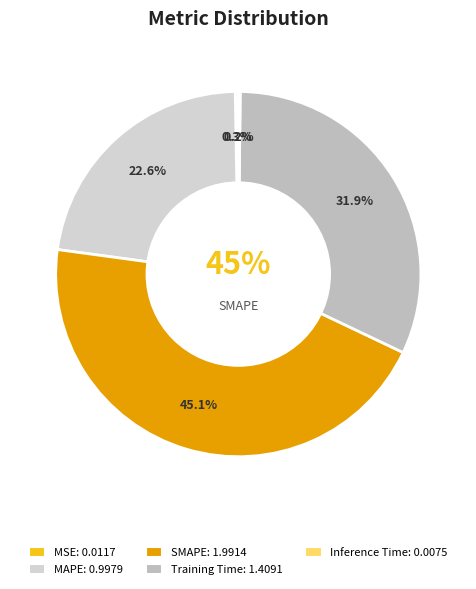

What is the total percentage of MSE and MAPE?

22.9%